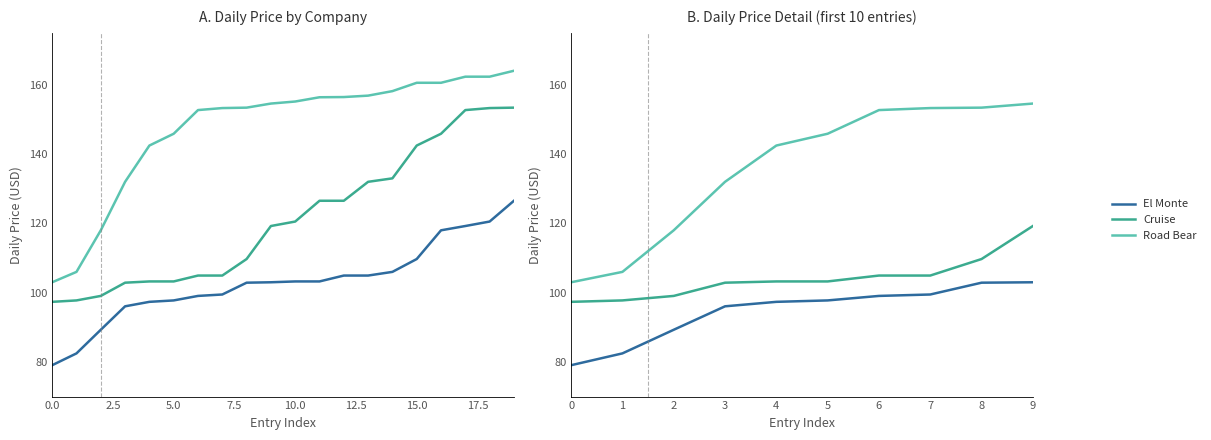

Which series changed the most between 5 and 9?

Cruise